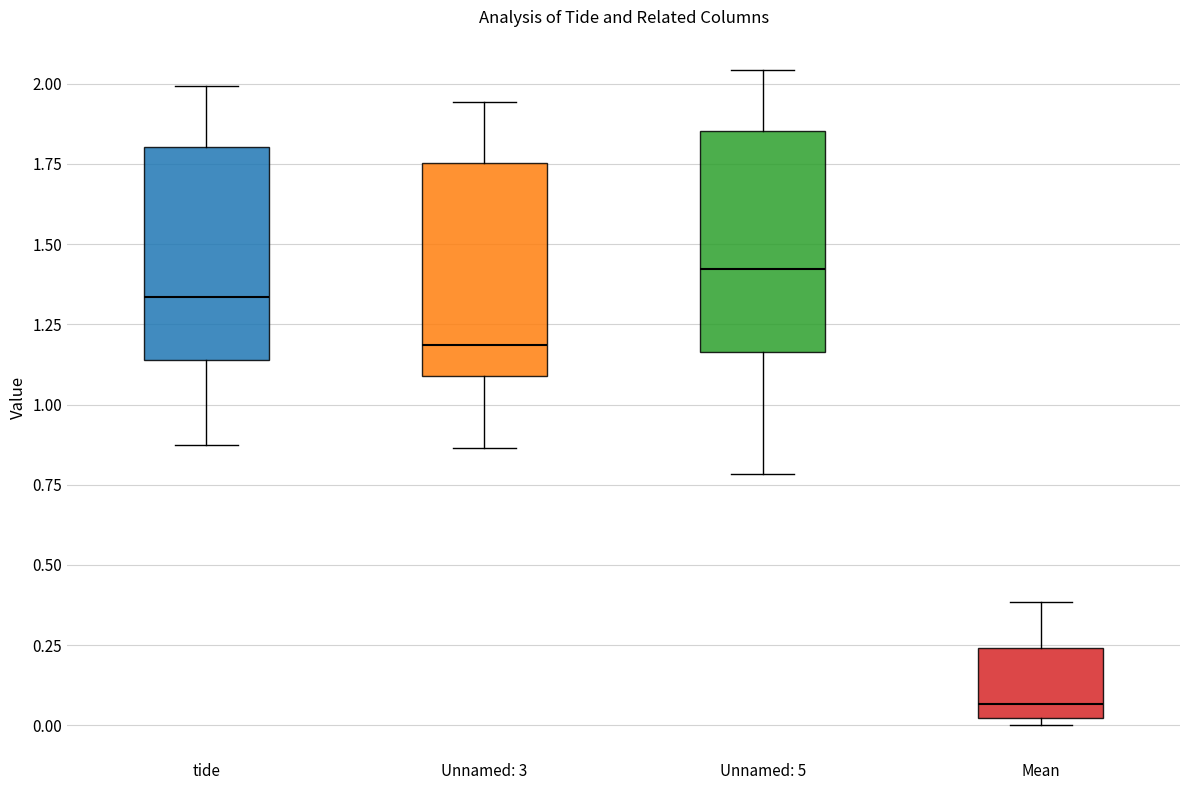

Where is the lower edge of the box for tide on the y-axis? The values are not printed on the chart, so give them approximately, as read against the axis.

1.15